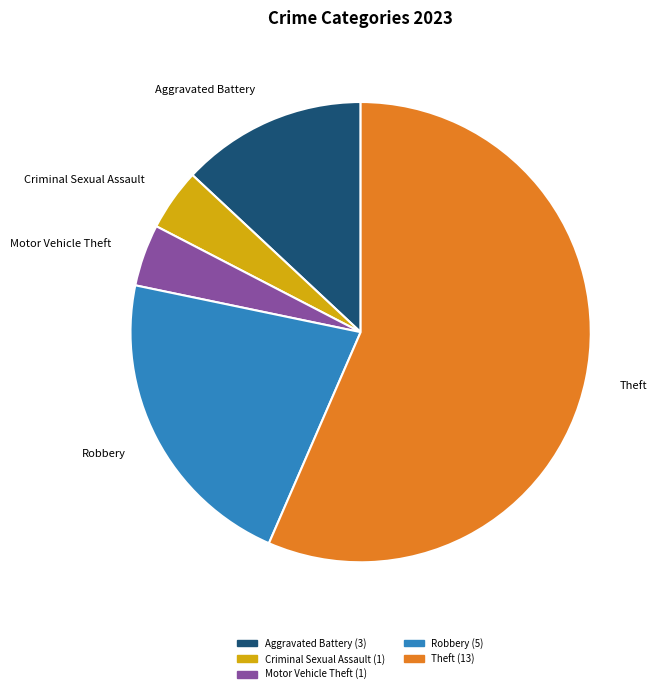

How many segments does this pie chart have?

5